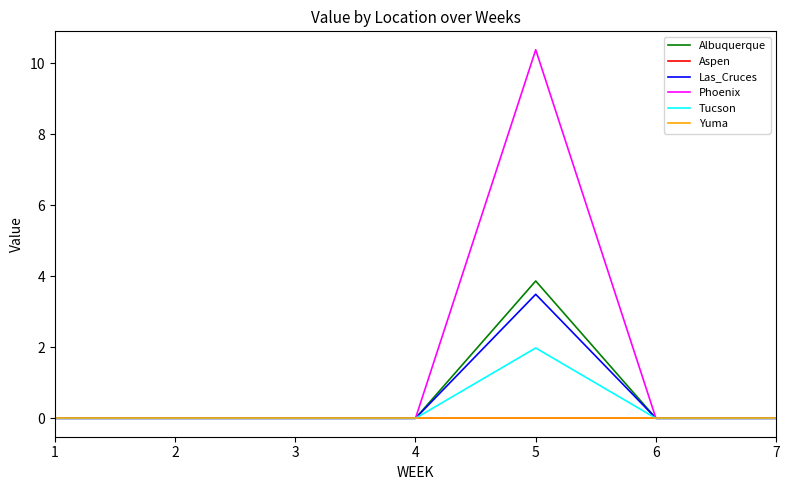

Reading right to left, list all the values displayed in this chart.

Albuquerque: 7=0.0	6=0.0	5=3.9	4=0.0	3=0.0	2=0.0	1=0.0
Aspen: 7=0.0	6=0.0	5=0.0	4=0.0	3=0.0	2=0.0	1=0.0
Las_Cruces: 7=0.0	6=0.0	5=3.5	4=0.0	3=0.0	2=0.0	1=0.0
Phoenix: 7=0.0	6=0.0	5=10.4	4=0.0	3=0.0	2=0.0	1=0.0
Tucson: 7=0.0	6=0.0	5=2.0	4=0.0	3=0.0	2=0.0	1=0.0
Yuma: 7=0.0	6=0.0	5=0.0	4=0.0	3=0.0	2=0.0	1=0.0